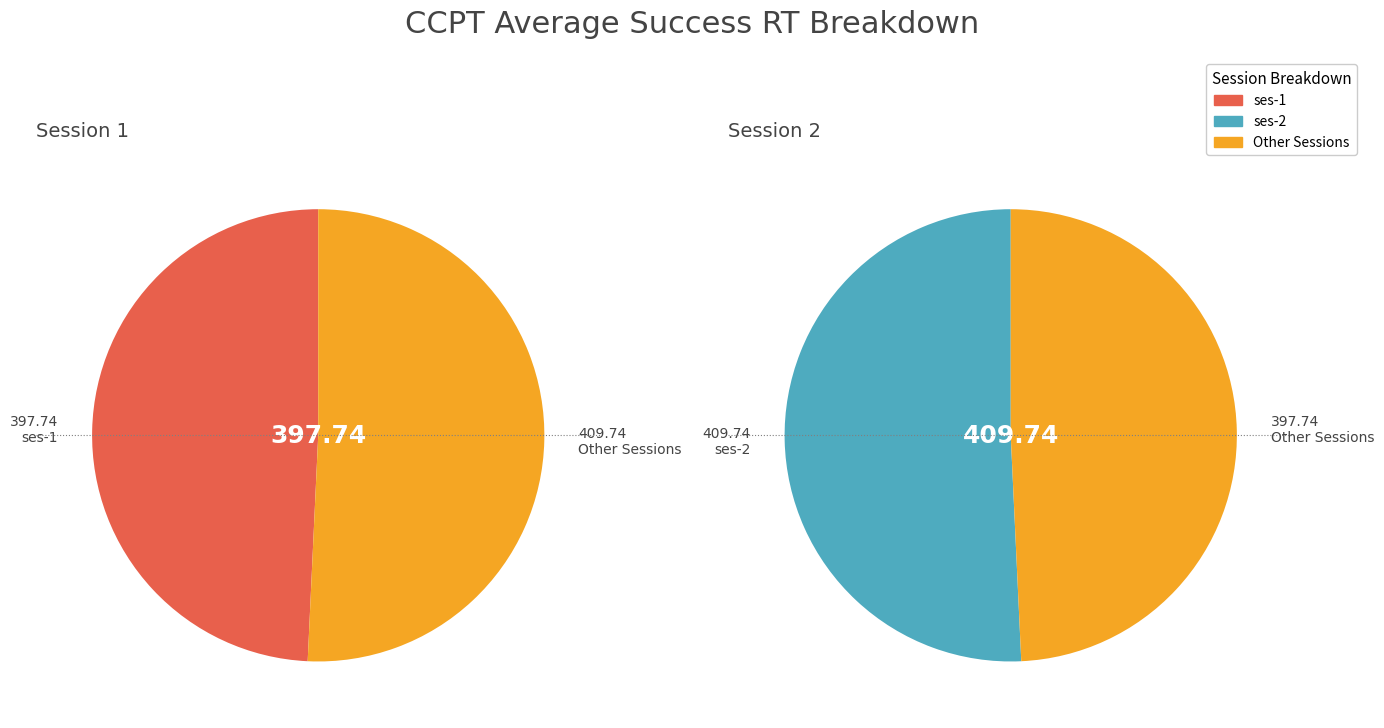

Between ses-1 and ses-2, which is larger?

ses-2